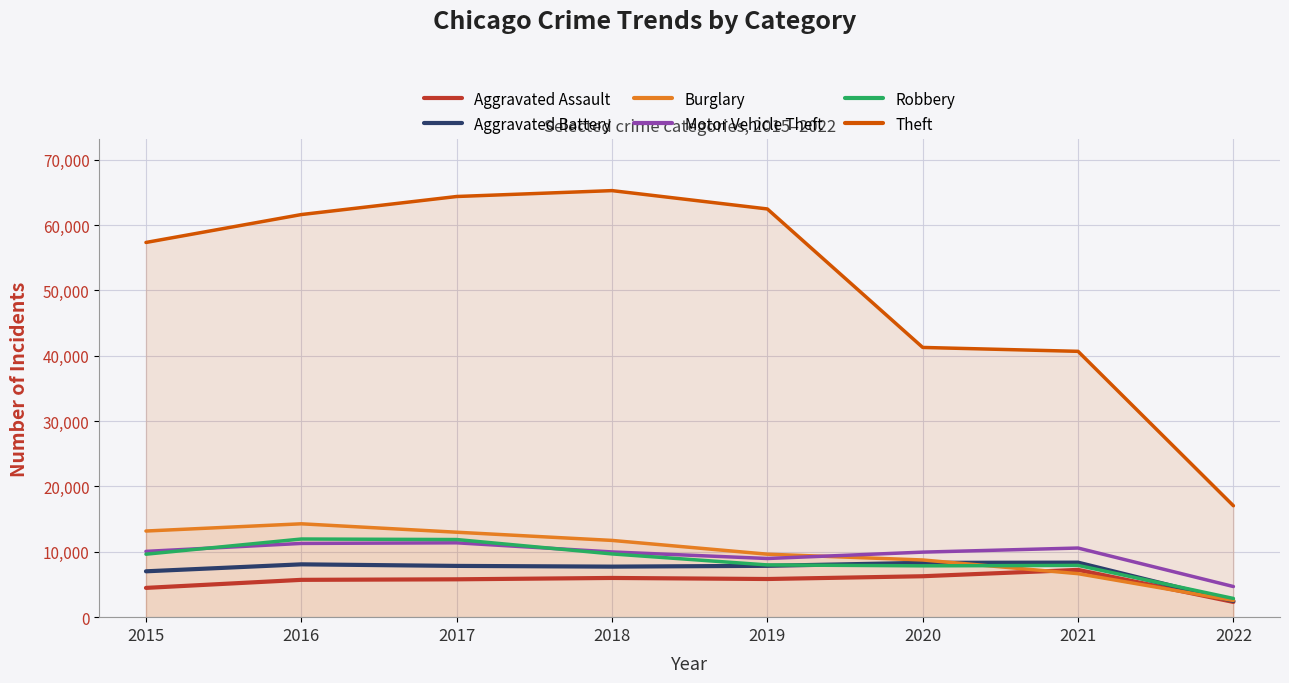

Reading left to right, transcribe all the data shown in this chart.

Aggravated Assault: 4480	5712	5793	6001	5840	6264	7238	2331
Aggravated Battery: 7018	8085	7845	7735	7857	8318	8349	2484
Burglary: 13184	14289	13001	11746	9639	8753	6657	2558
Motor Vehicle Theft: 10068	11286	11380	9983	8978	9953	10580	4687
Robbery: 9638	11960	11880	9679	7994	7856	7922	2863
Theft: 57347	61617	64380	65281	62475	41281	40684	17052